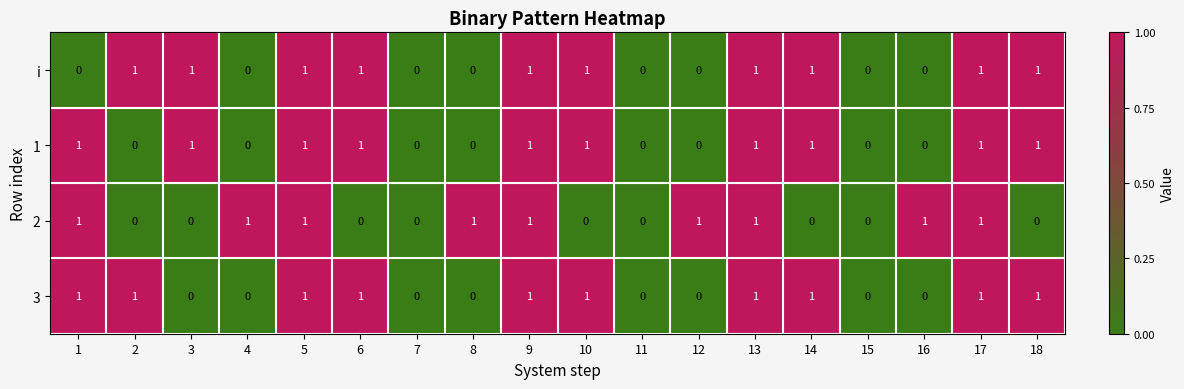

True or false: 3 has a value of 1 at 15.

False